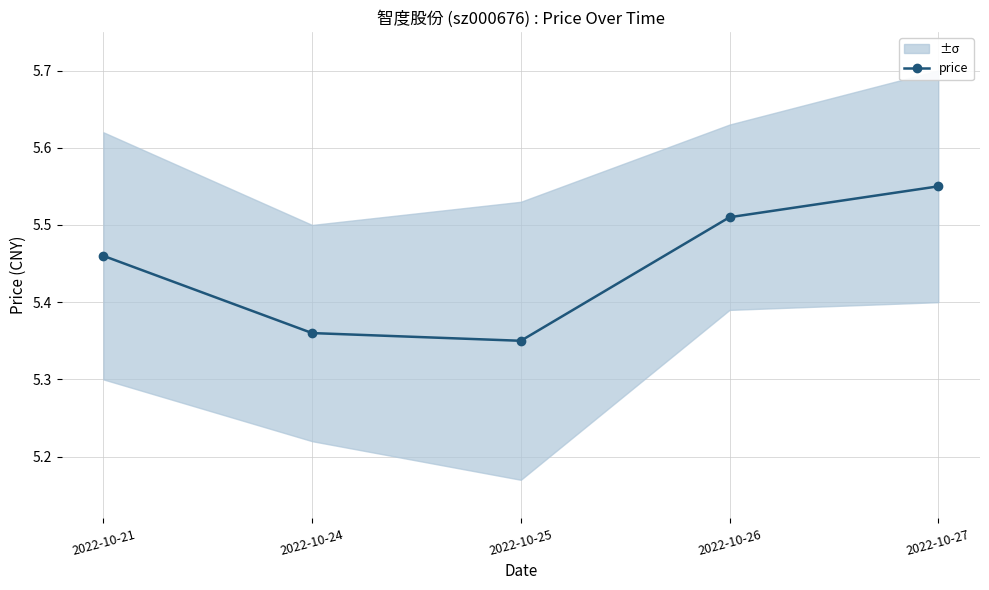

What is the value of the 3rd point from the left?

5.3